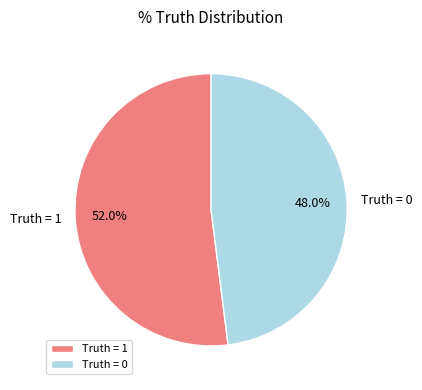

Is Truth = 1 the majority of the pie?

Yes